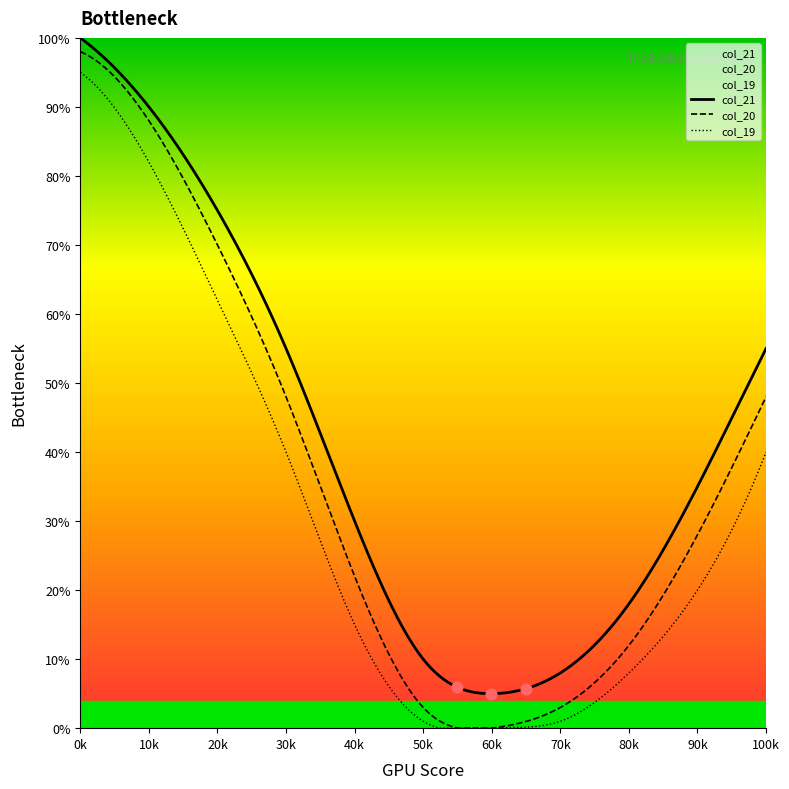

What are all the series names shown in the legend?

col_21, col_20, col_19